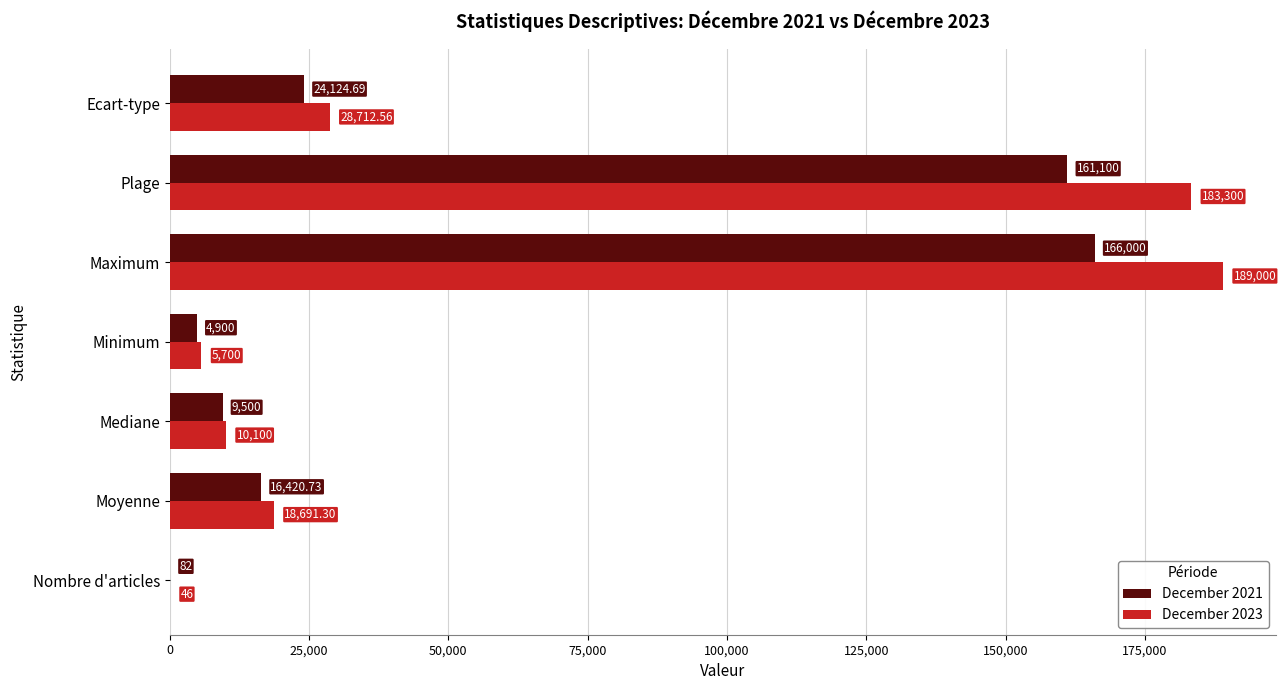

How many data points does each series have?

7